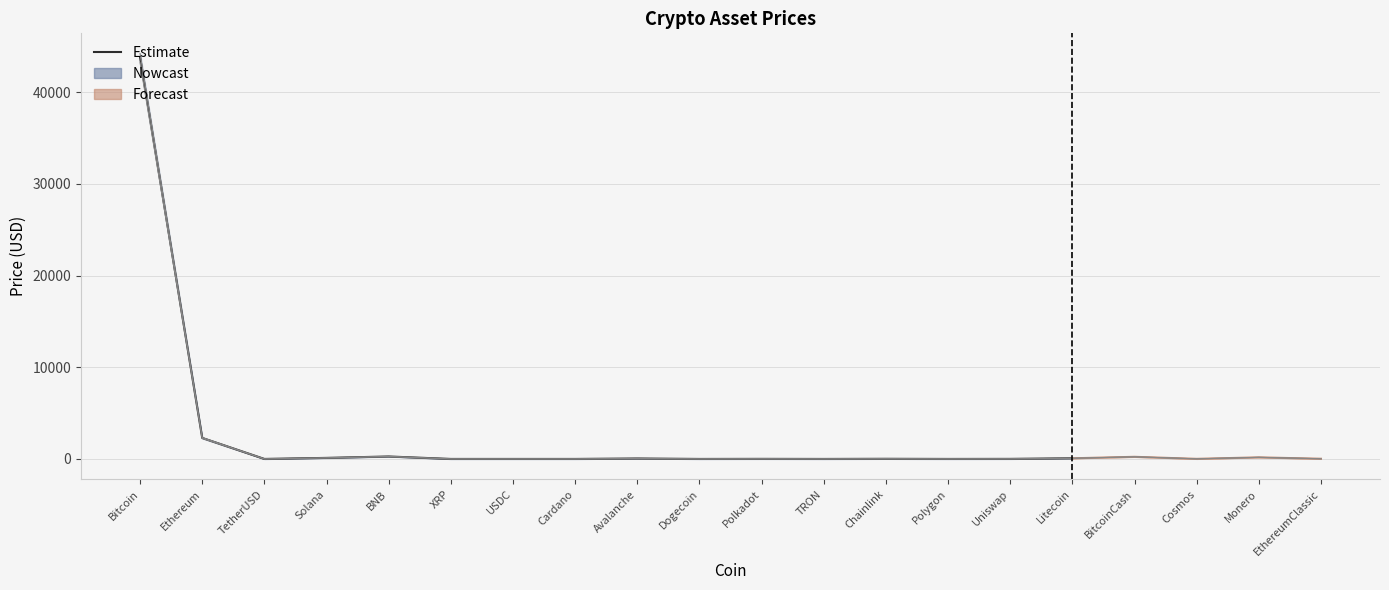

At which label does the data first exceed 8?

Bitcoin